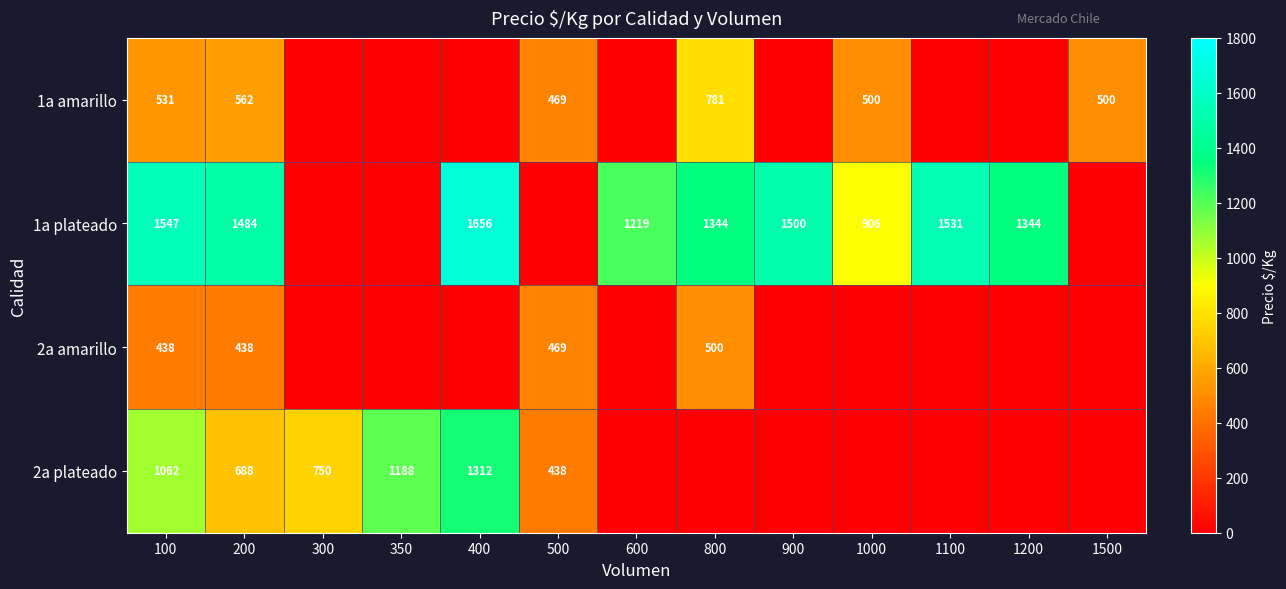

The value of 2a plateado at 100 is 1682. True or false?

False